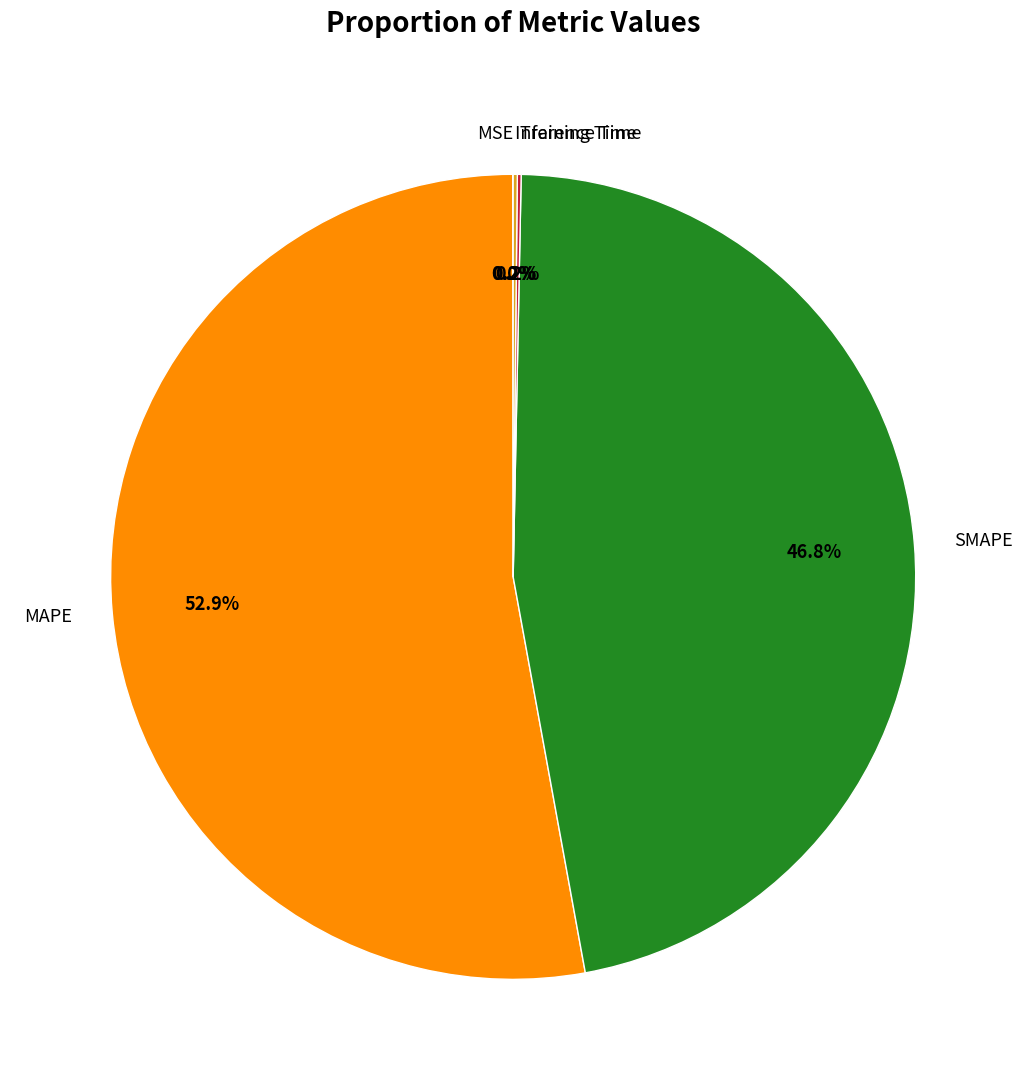

Which category has the biggest portion of the pie?

MAPE